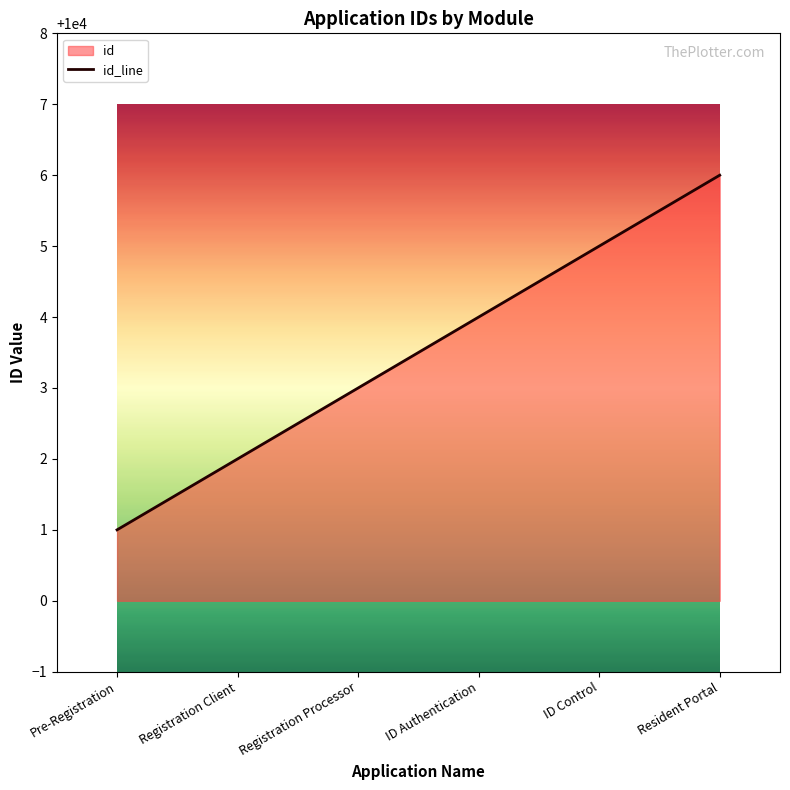

How many data points are less than 10004?

3